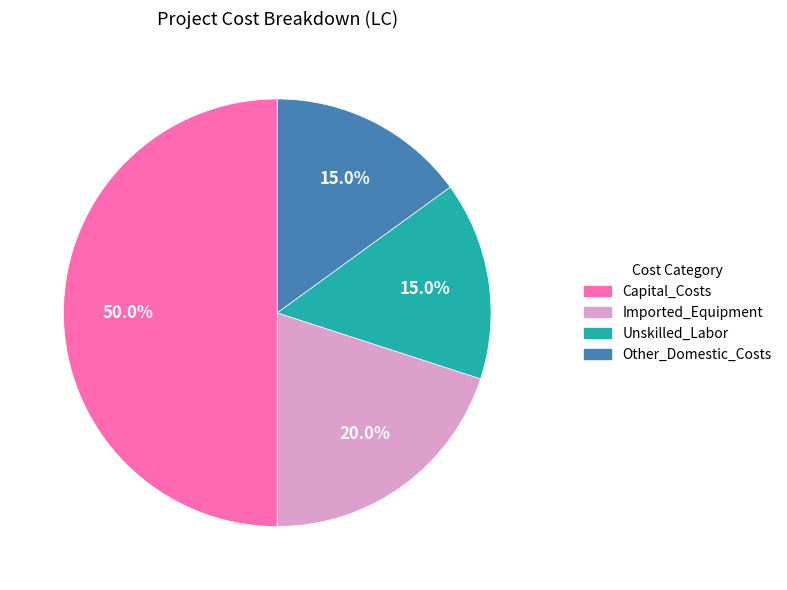

To the nearest percent, what is the difference between the largest and smallest slice percentages?

35%